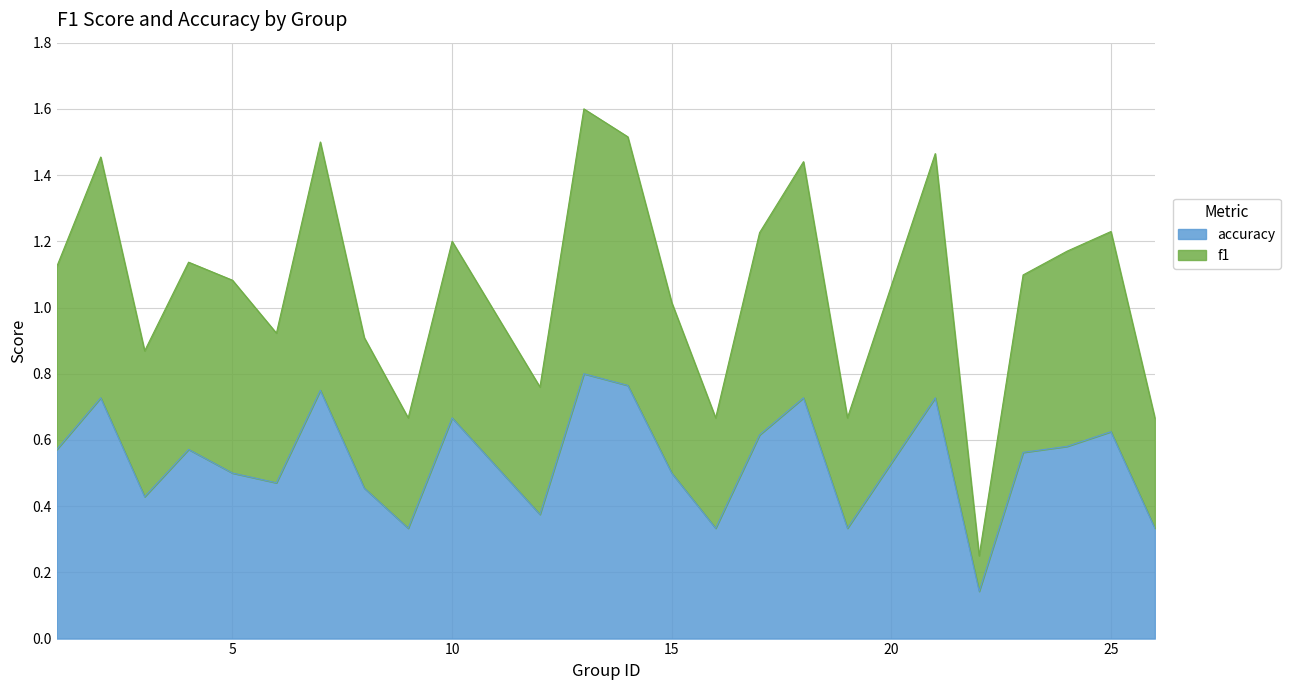

The accuracy series shows 0.8 at 15. True or false?

False